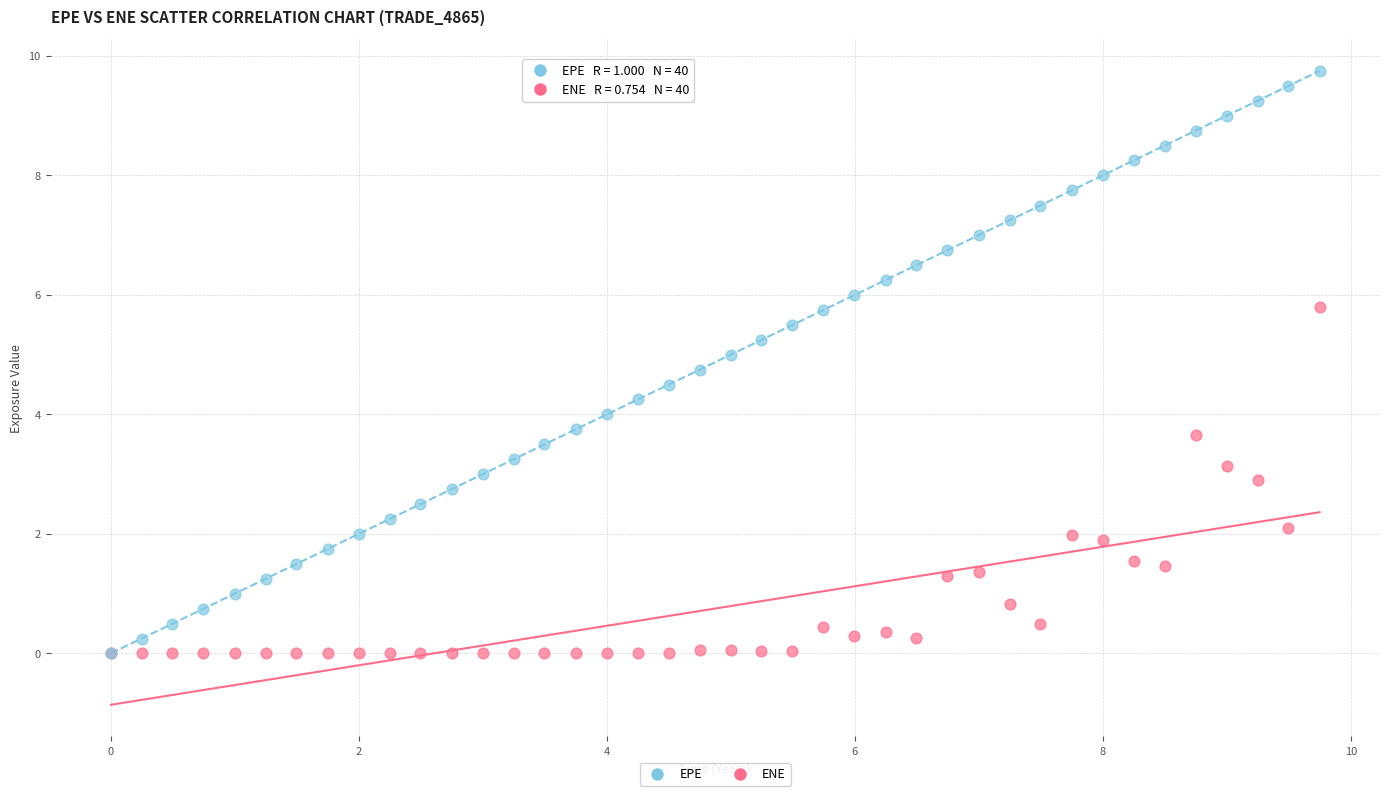

Which series has the largest Y range (max minus min)?

EPE